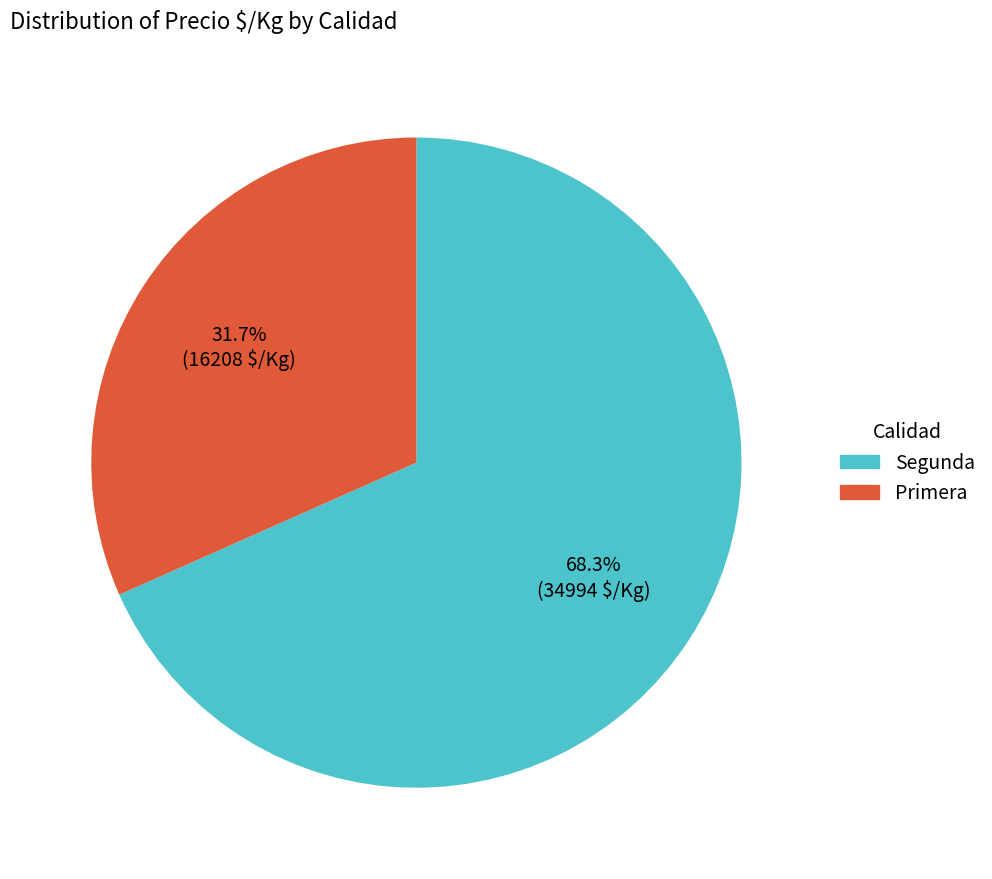

To the nearest percent, what is the difference between the largest and smallest slice percentages?

37%